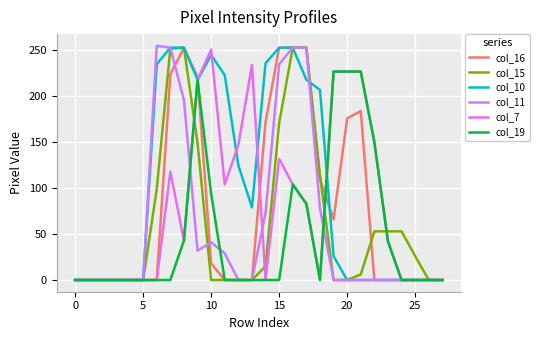

Does the chart display data point markers on the line(s)?

No